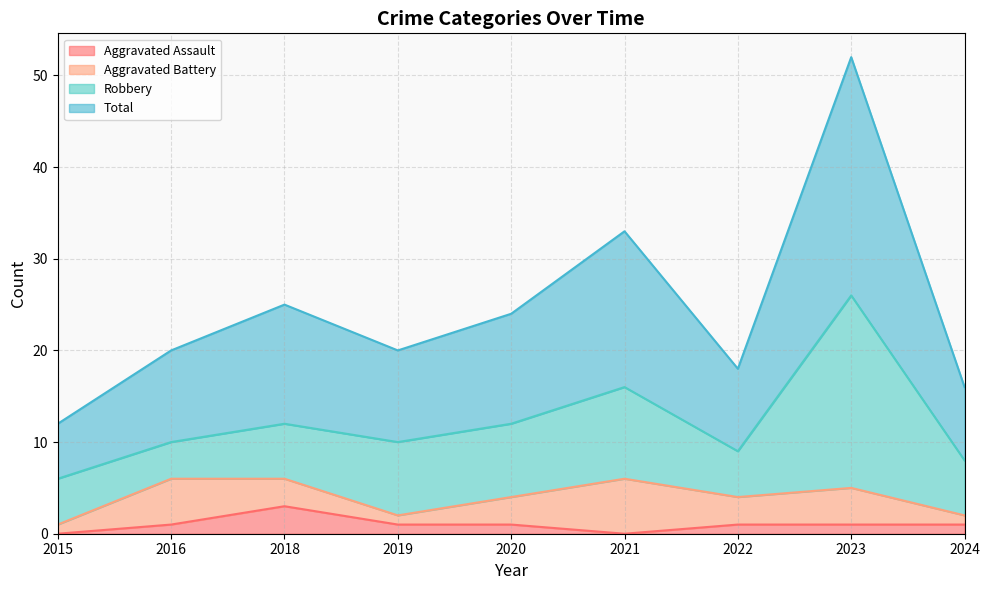

True or false: Total has a value of 20 at 2016.

True